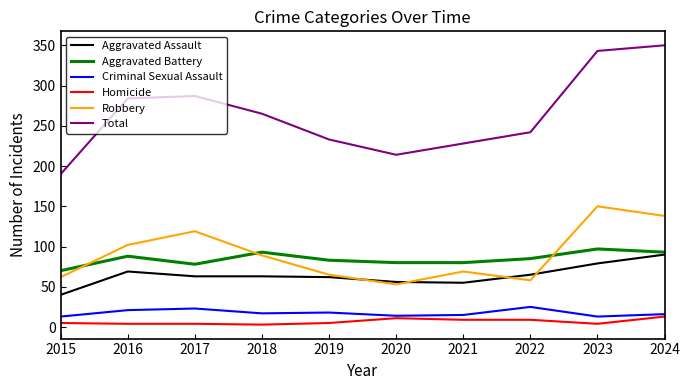

What is the minimum value shown in the chart?

3